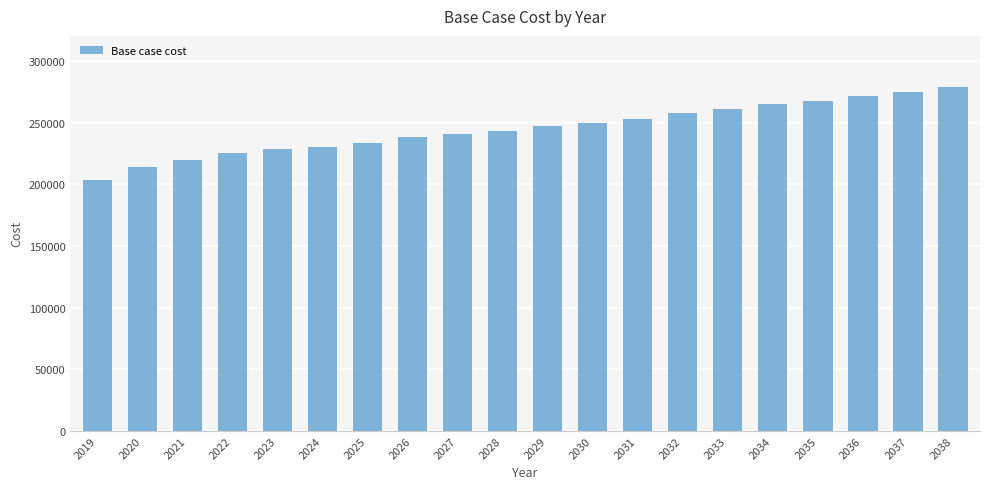

What is the difference between the values at 2035 and 2029?

20373.7